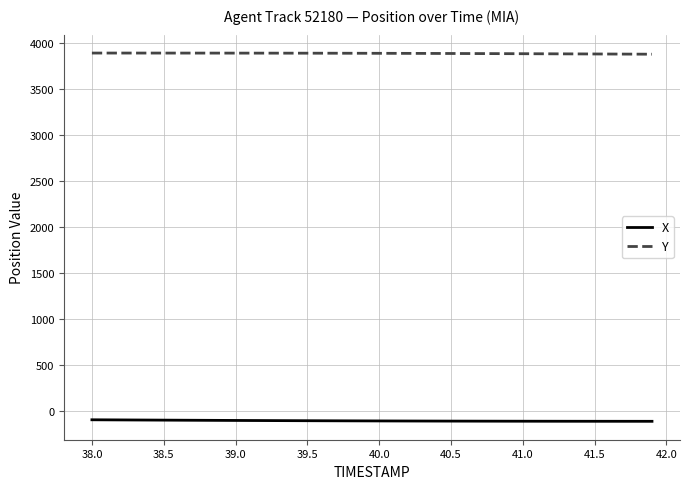

List the series in order of their peak value, lowest first.

X, Y